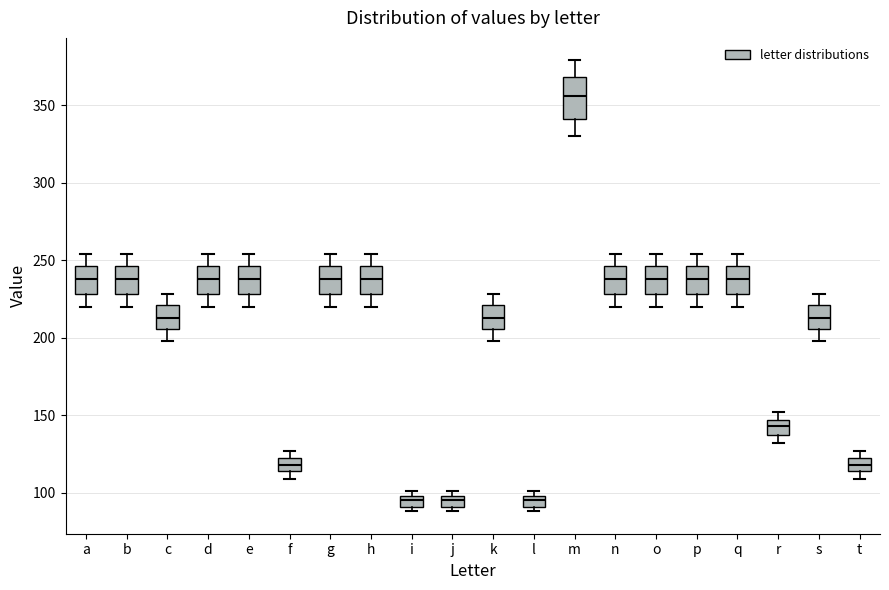

Which box's median line is the highest?

m